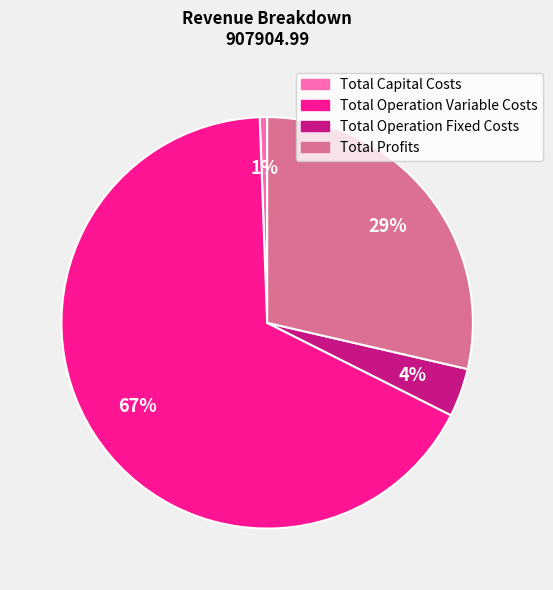

Which has a higher value, Total Profits or Total Capital Costs?

Total Profits